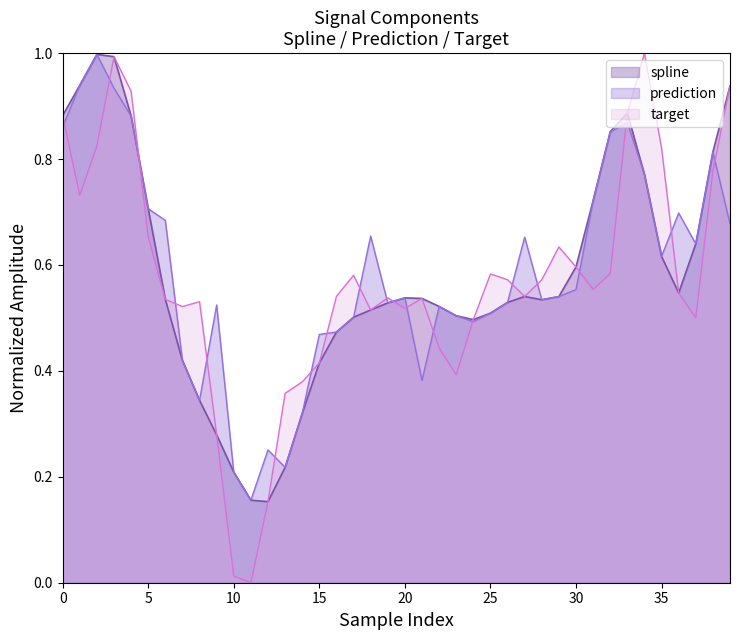

How many categories are shown in the chart?

40